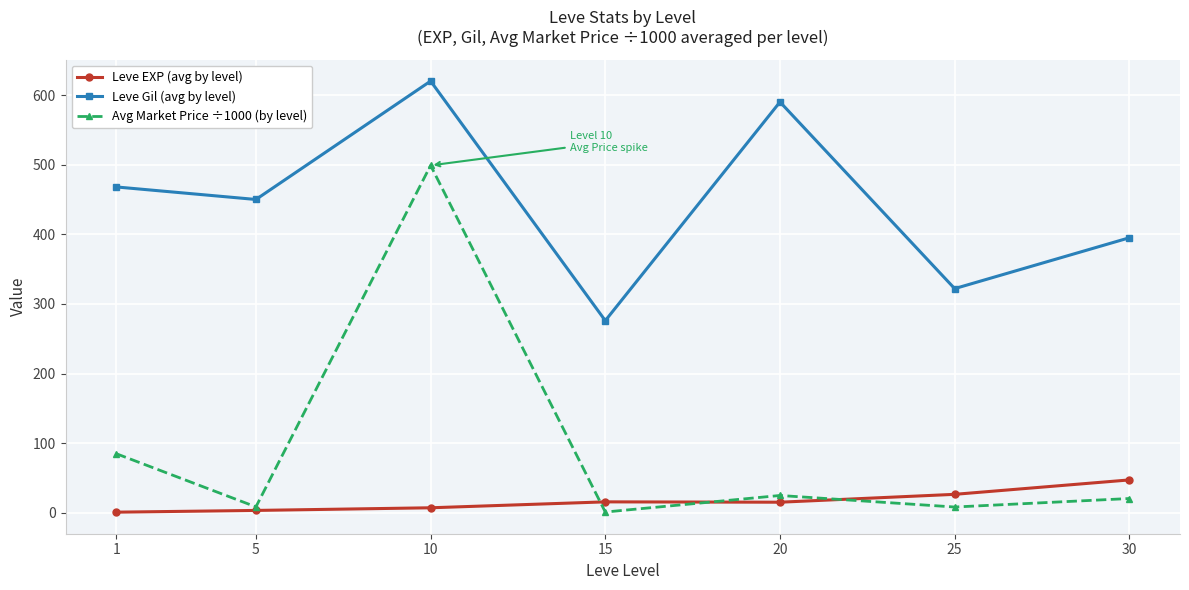

What is the highest value of the Leve EXP (avg by level) series?

47.3